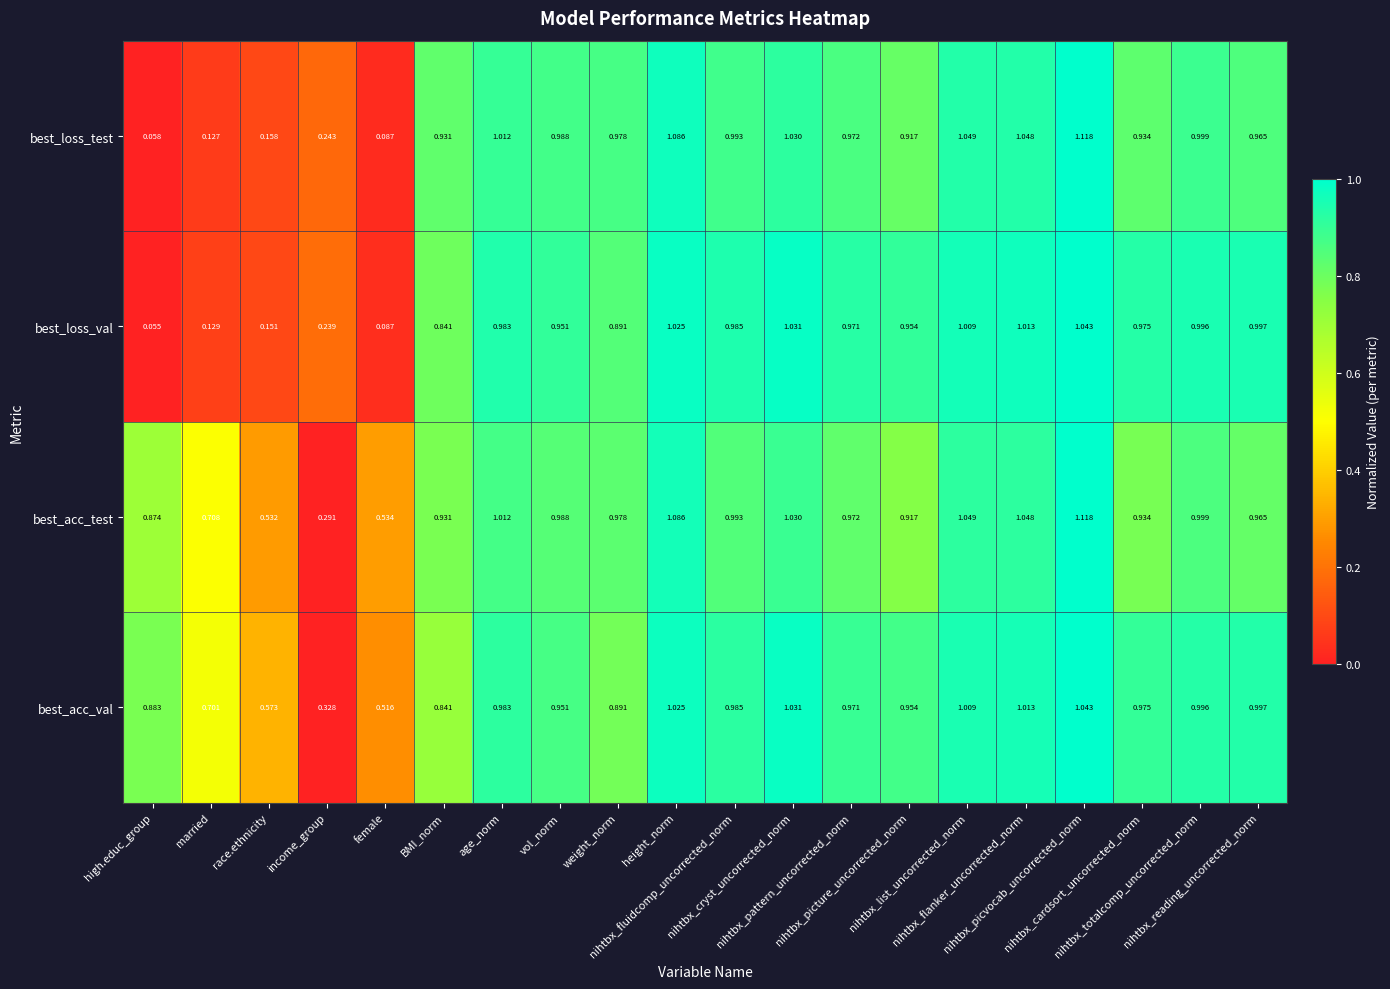

Which series has the widest spread of values?

best_loss_test